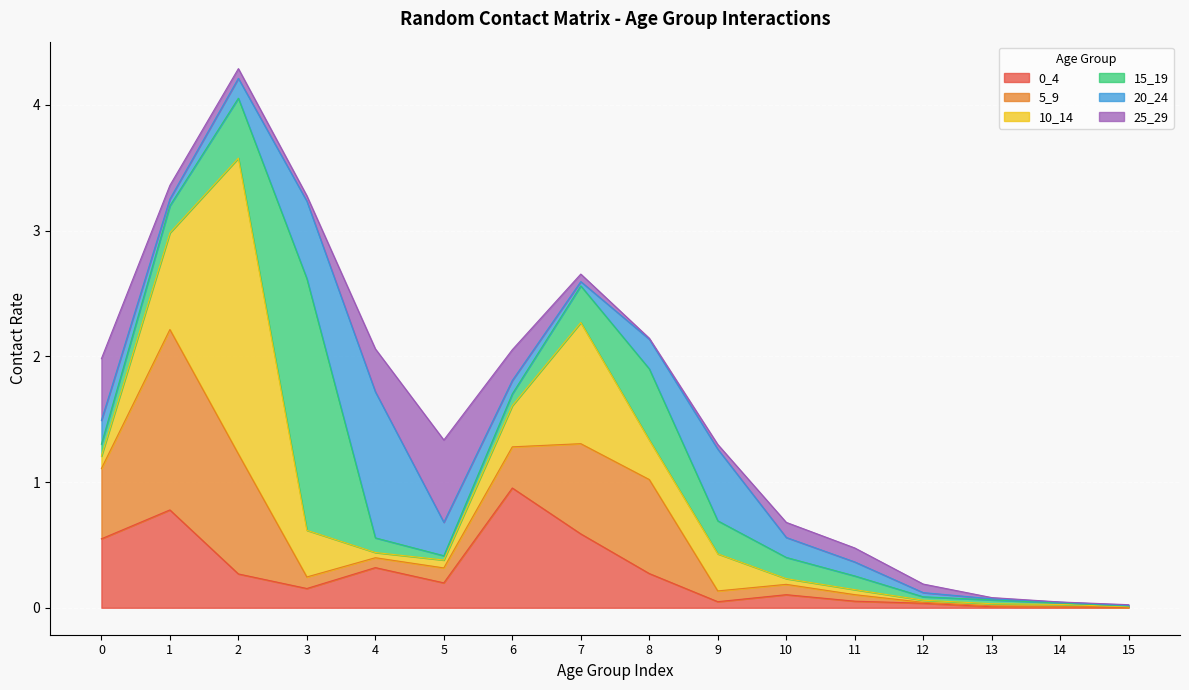

True or false: 15_19 has a value of 0.0 at 5.

False